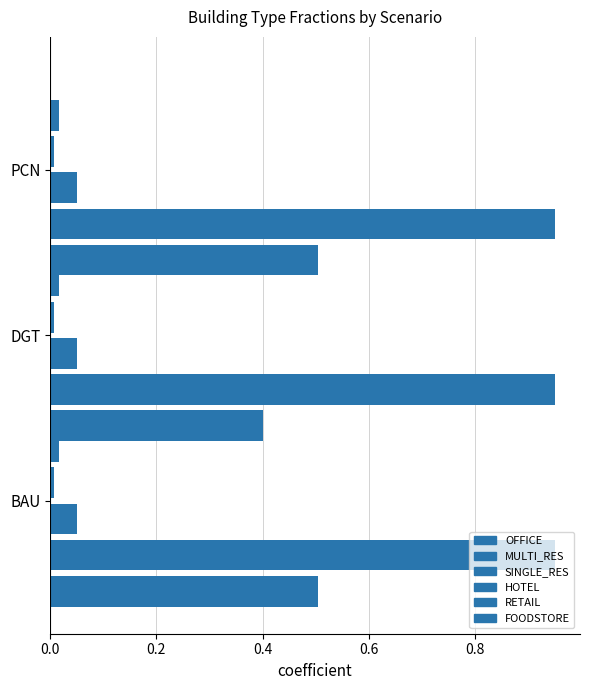

What are all the series names shown in the legend?

OFFICE, MULTI_RES, SINGLE_RES, HOTEL, RETAIL, FOODSTORE